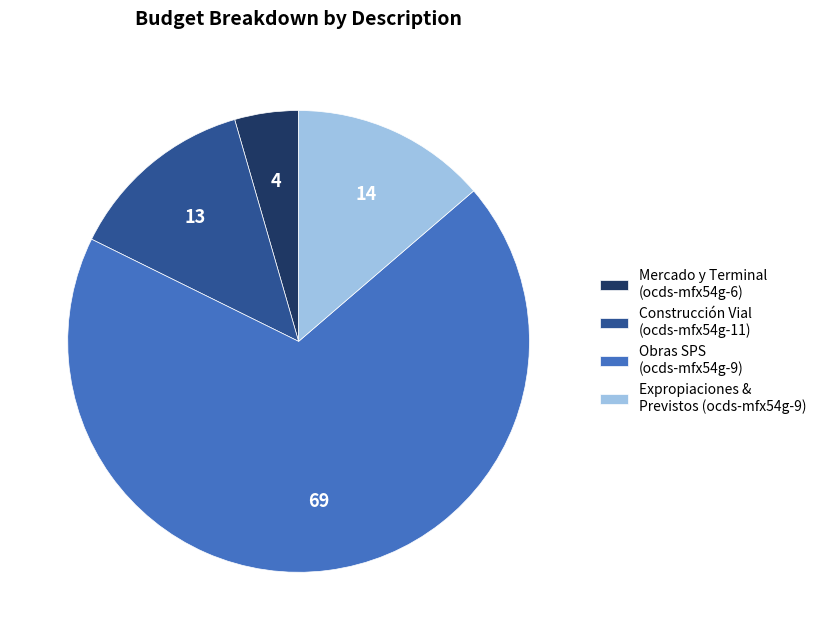

Which slice represents more than half of the pie?

Obras SPS (ocds-mfx54g-9)